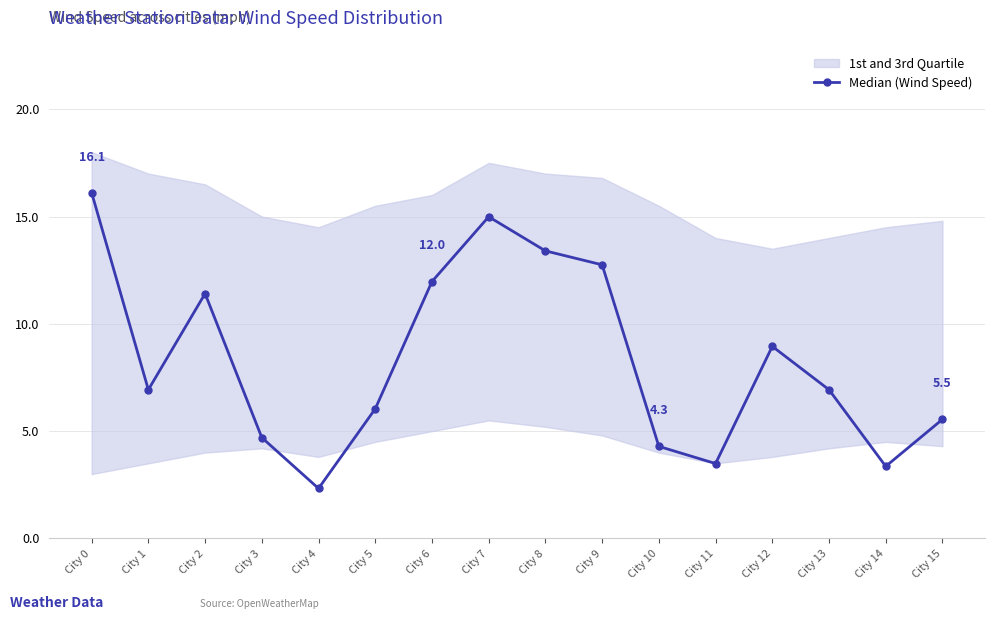

What is the difference between the second highest and minimum values?

12.7